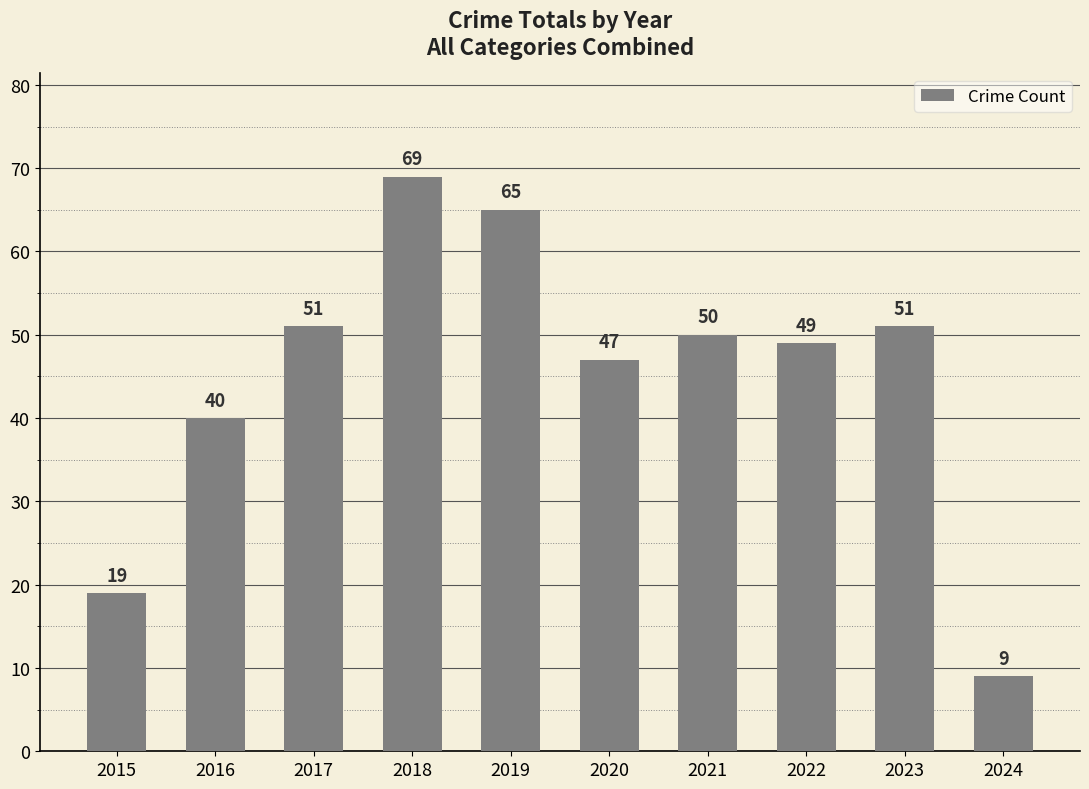

Reading right to left, list all the values displayed in this chart.

9	51	49	50	47	65	69	51	40	19